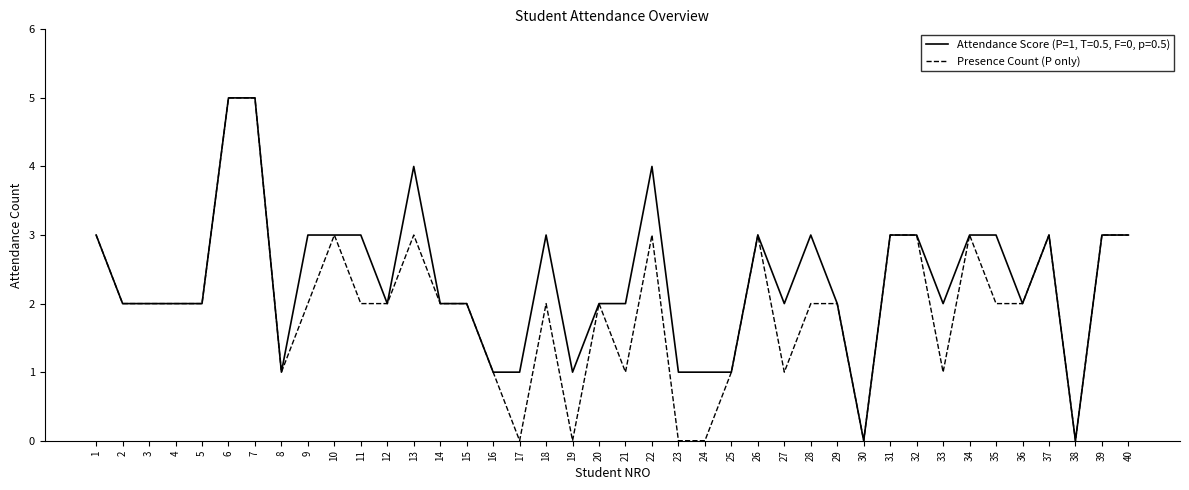

True or false: Presence Count (P only) has a value of 5 at 6.

True